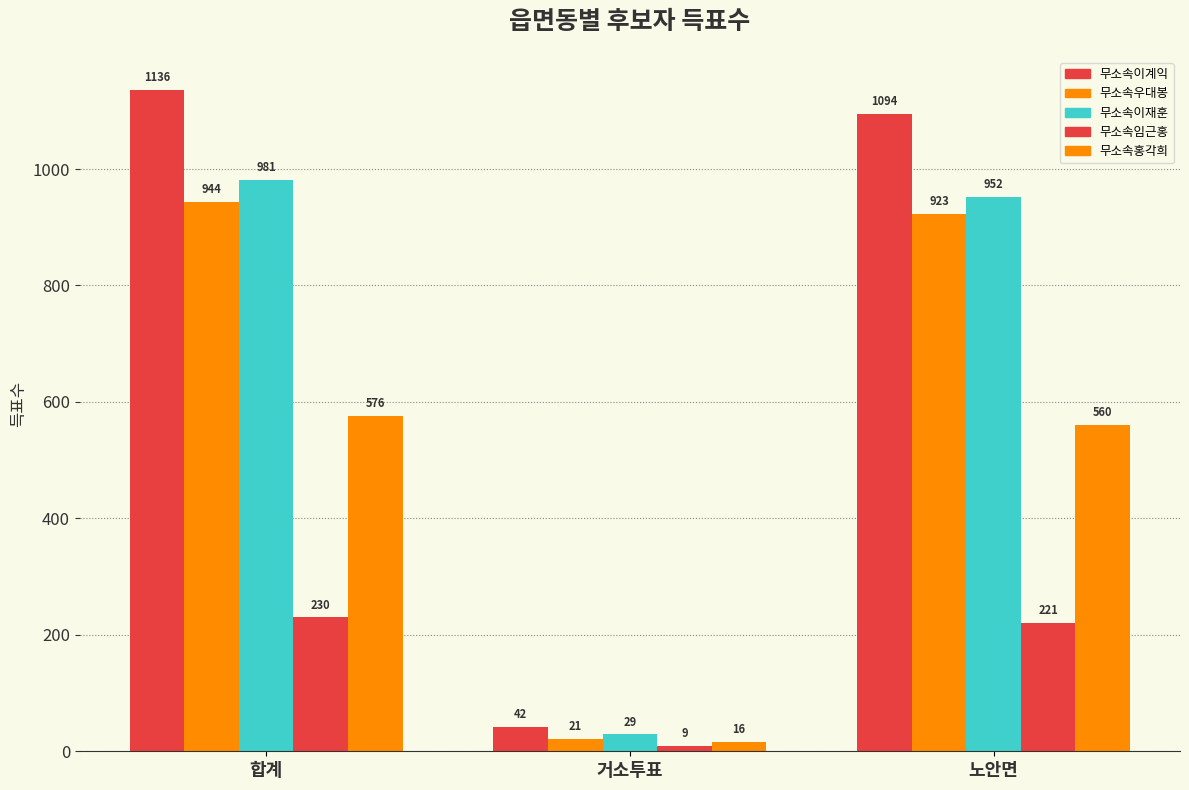

At which category does the chart reach its peak across all series?

합계